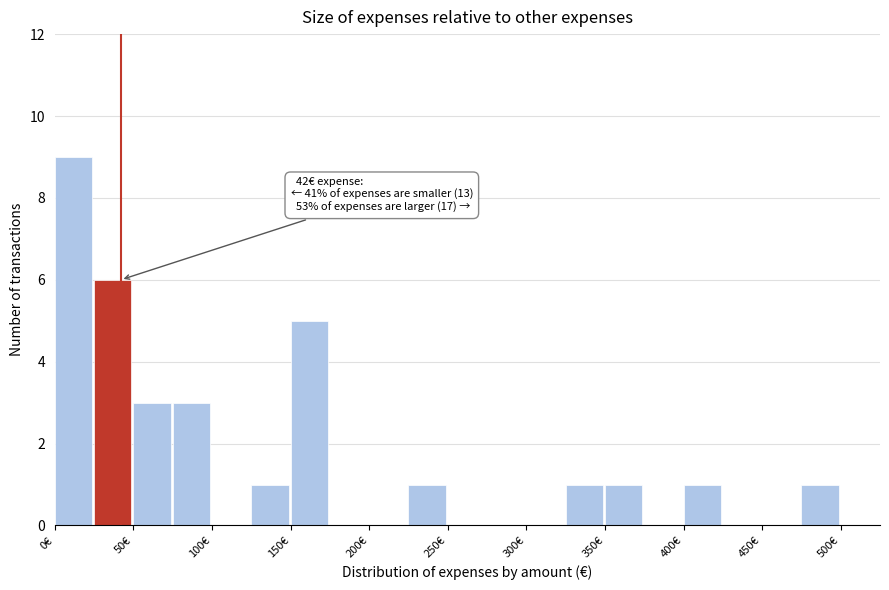

Which range on the x-axis has the tallest bar?

0 to 25